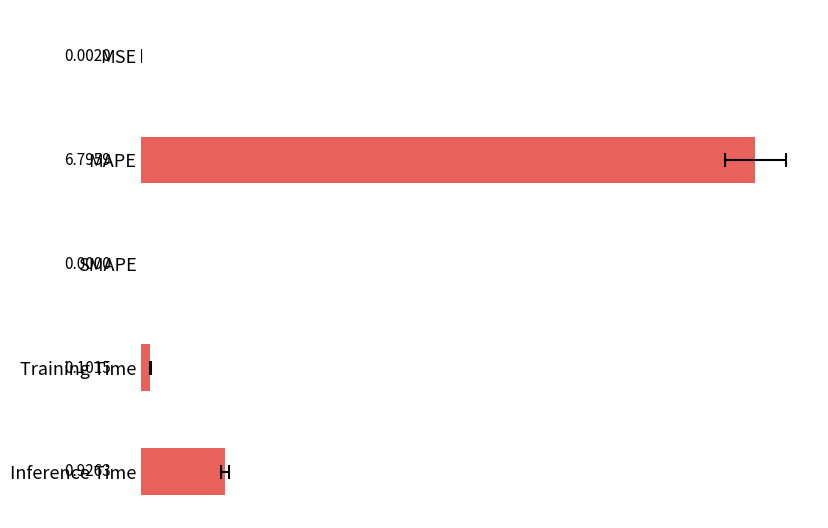

How many bars are there in total?

5